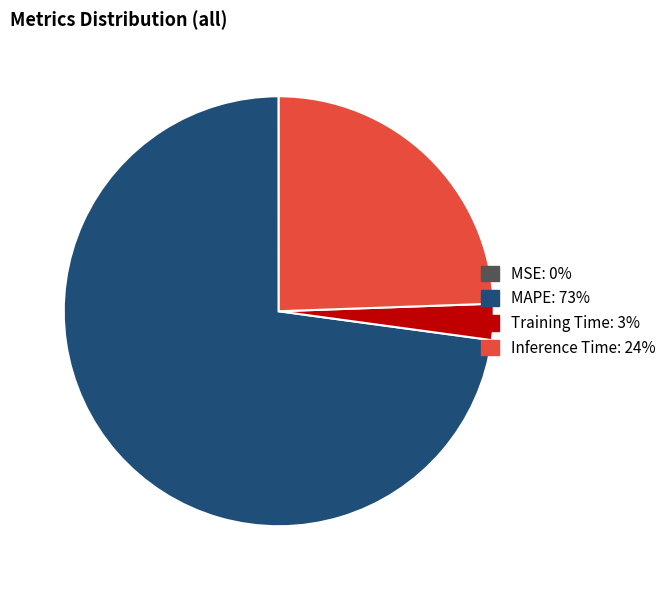

Combined, do Training Time: 3% and Inference Time: 24% account for over 50%?

No